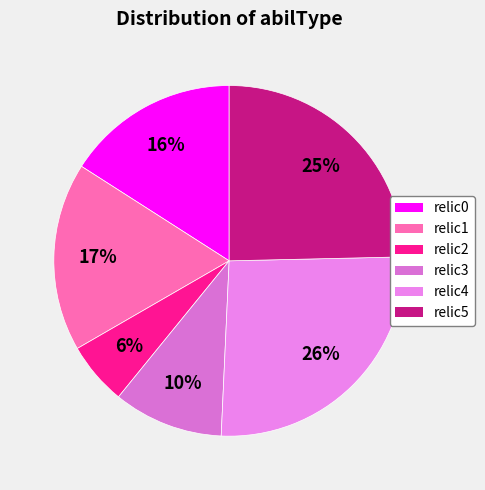

Is relic5 the majority of the pie?

No